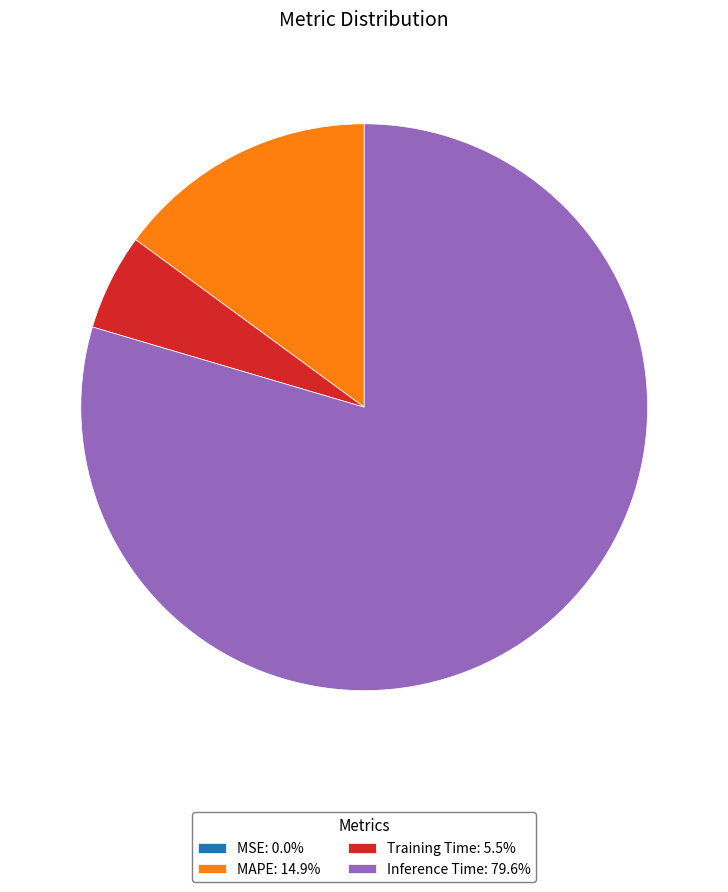

Is there any slice that represents more than half of the pie?

Yes